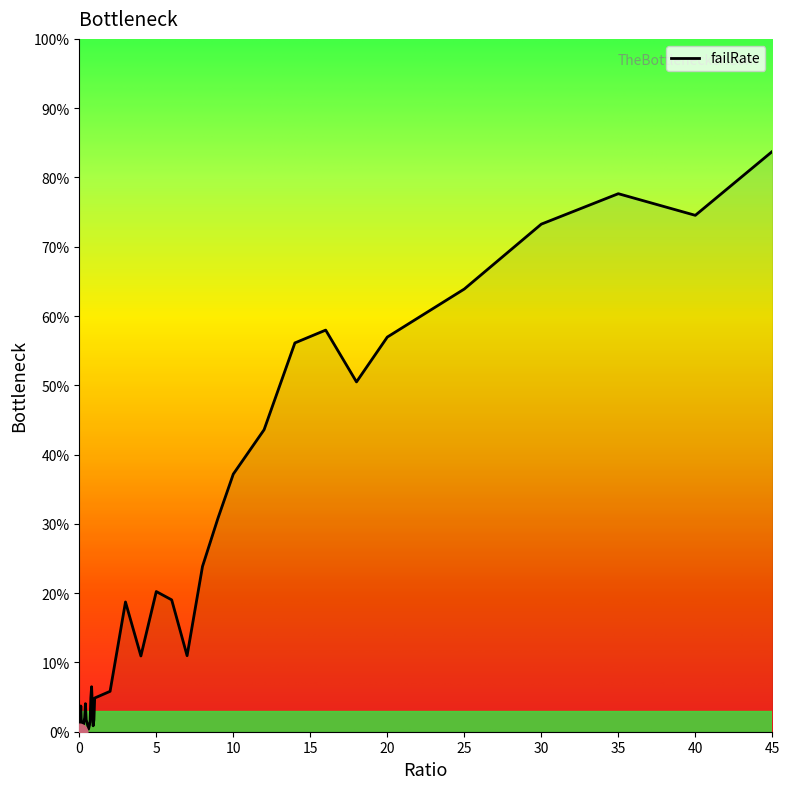

Is this an area chart (filled region under the line)?

Yes